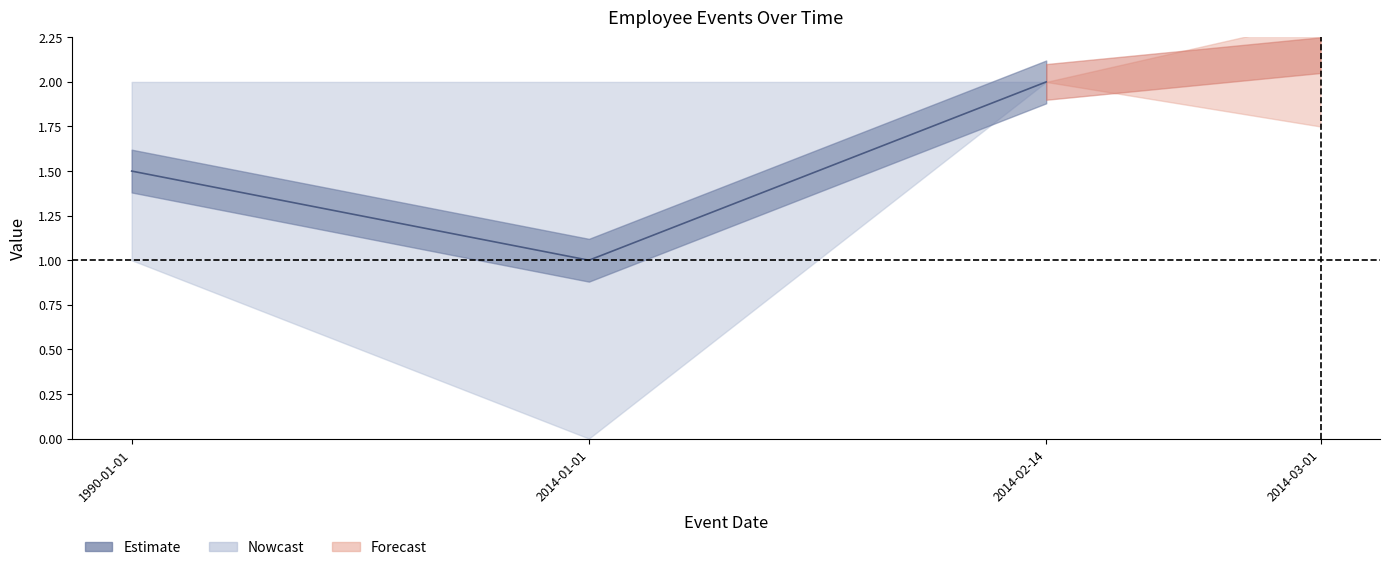

How many lines are shown in the chart?

1